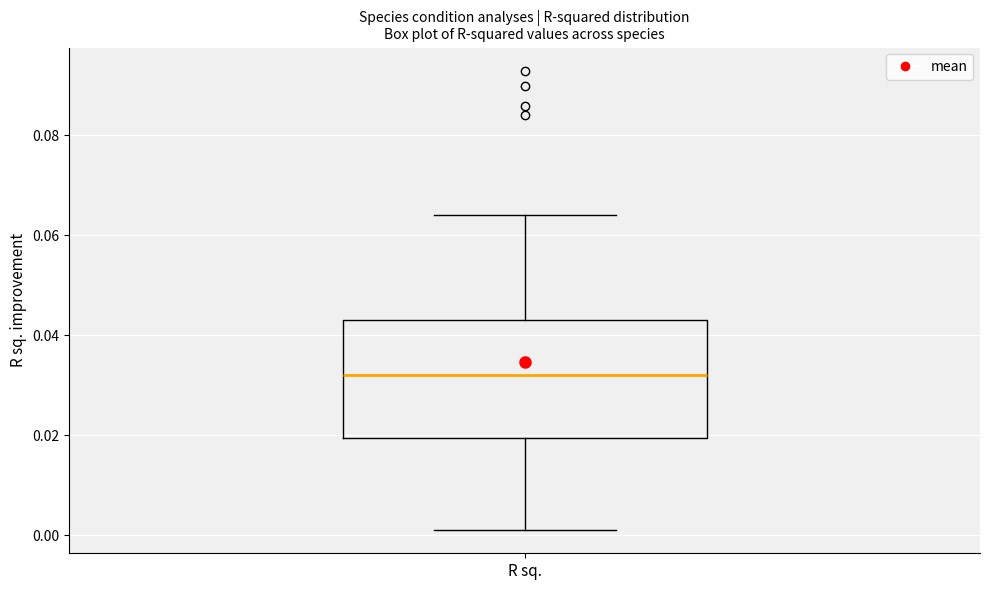

Transcribe this box plot: give where the median line is, the range the box spans, and where the two whiskers end, as read against the y-axis. The values are not printed on the chart, so give them approximately, as read against the axis.

median 0.032, box 0.020 to 0.044, whiskers 0.002 to 0.064